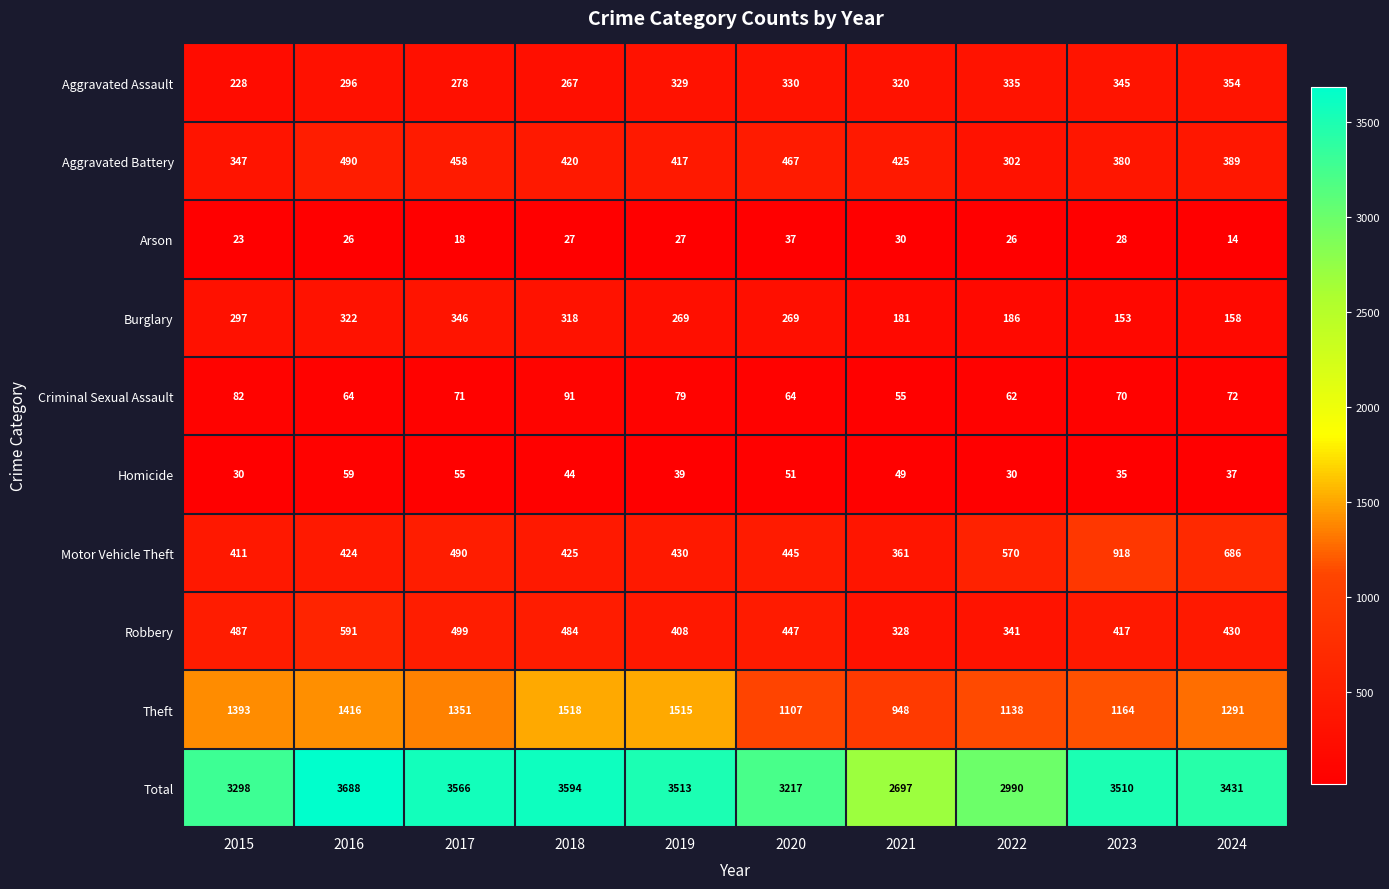

At how many categories does at least one series exceed 525?

10